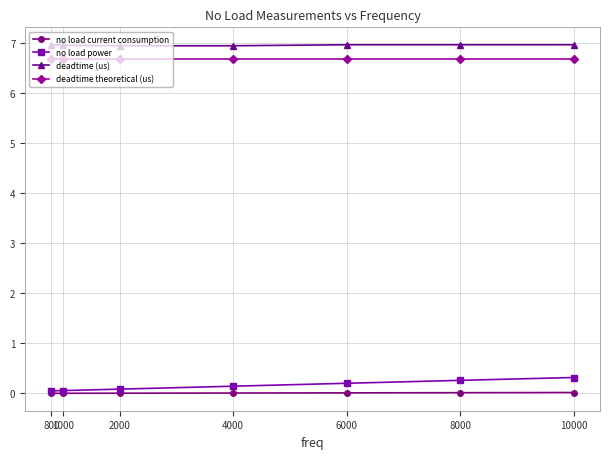

True or false: deadtime (us) and deadtime theoretical (us) cross at least once.

False